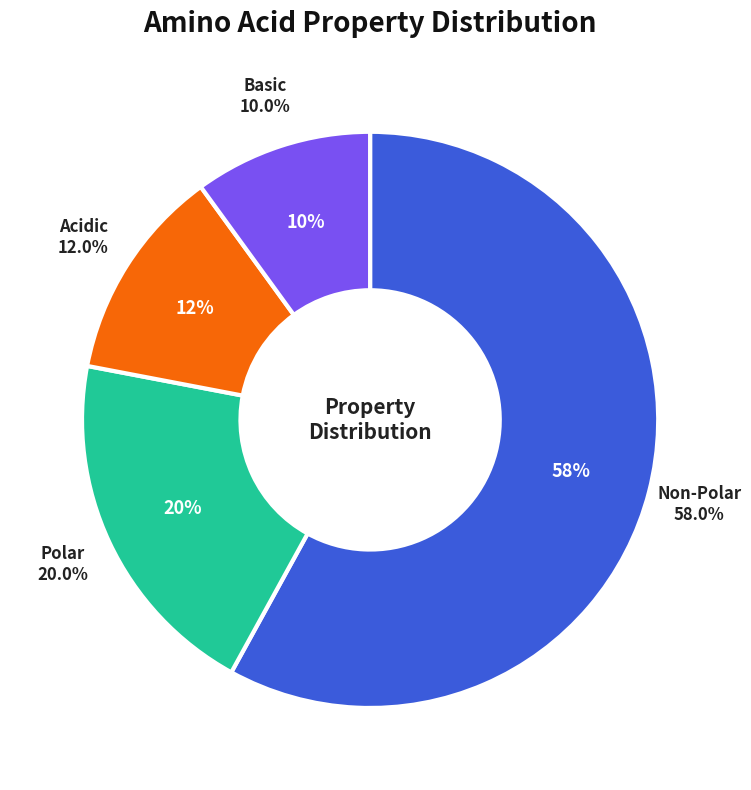

Is polar the majority of the pie?

No